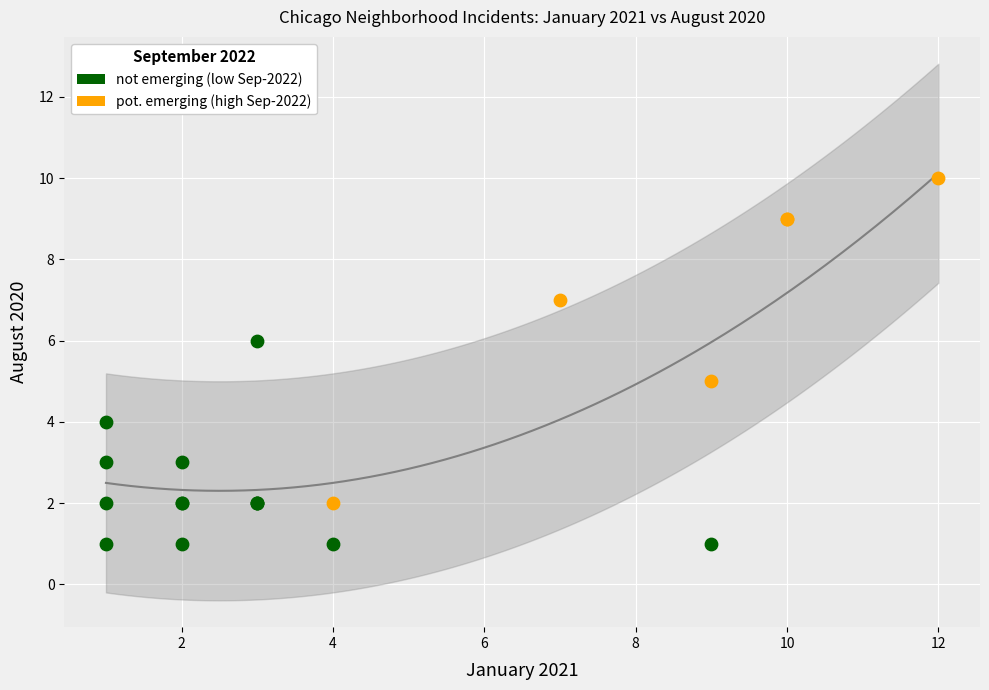

Which series contains the highest Y value?

pot. emerging (high Sep-2022)